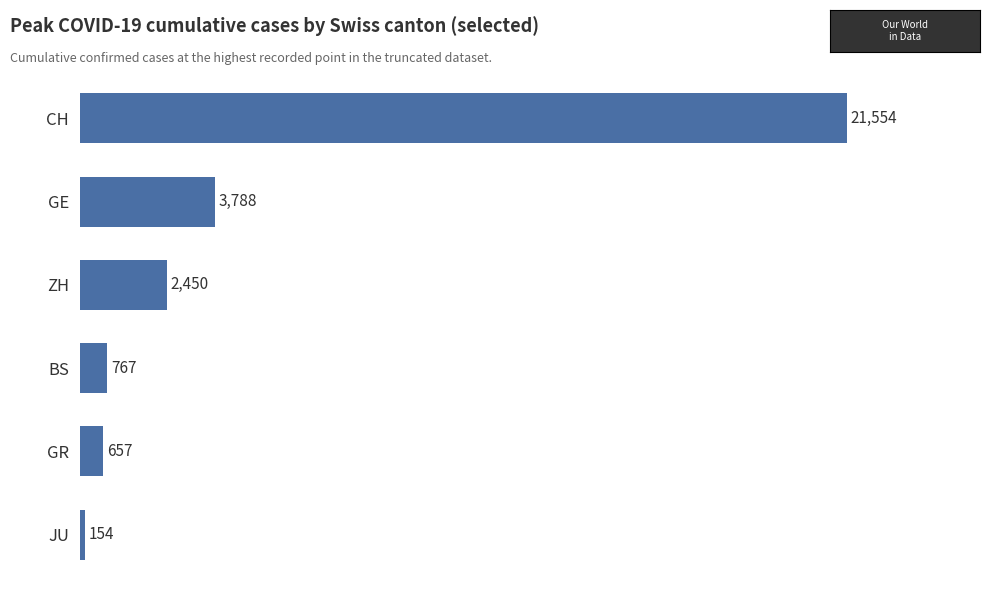

The value at CH is 21554. True or false?

True